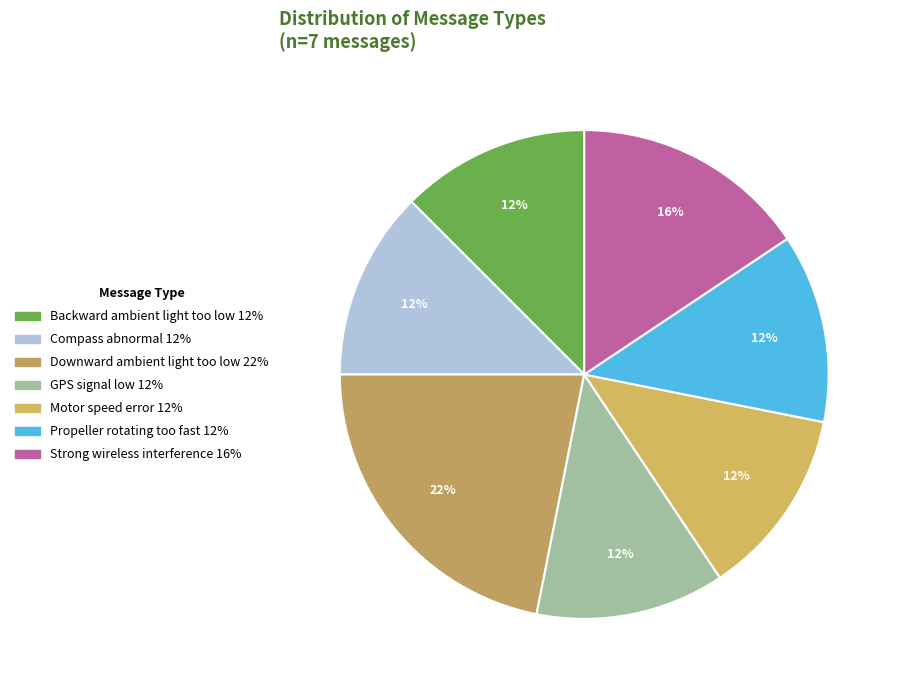

How much of the chart is everything except Propeller rotating too fast?

87.5%